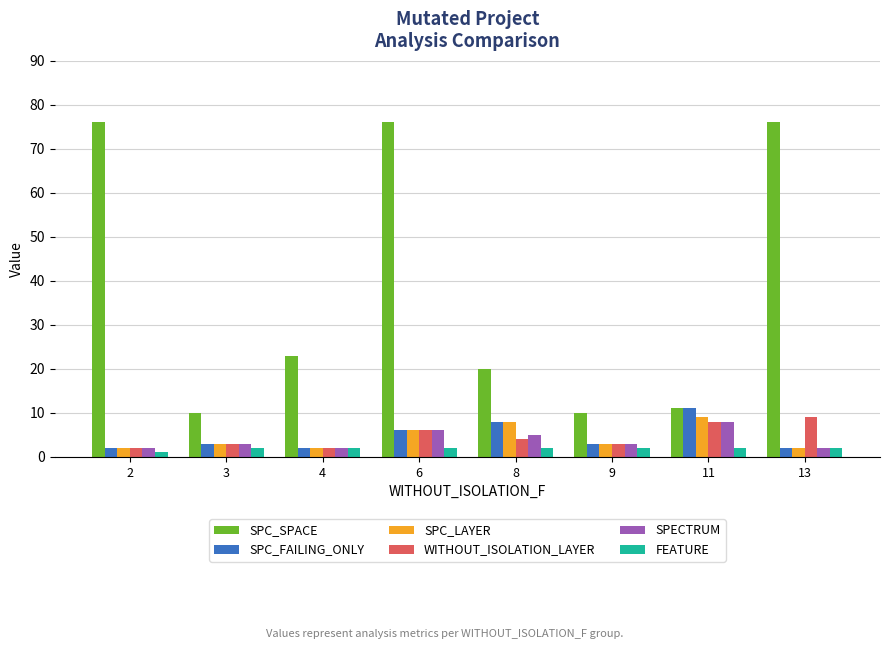

How many categories are shown in the chart?

8